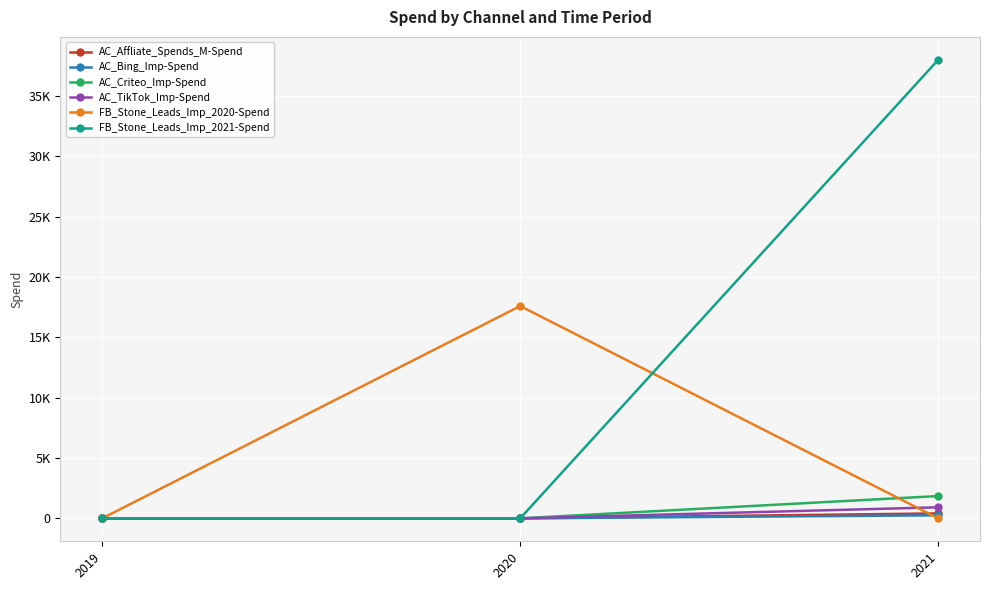

What is the maximum value for AC_TikTok_Imp-Spend?

916.3